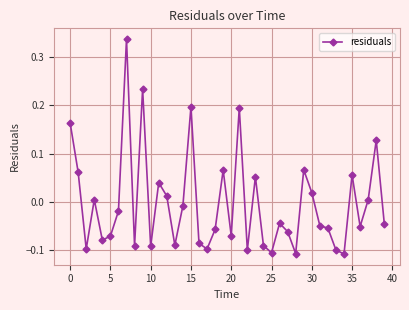

What is the difference between the maximum and minimum values?

0.4